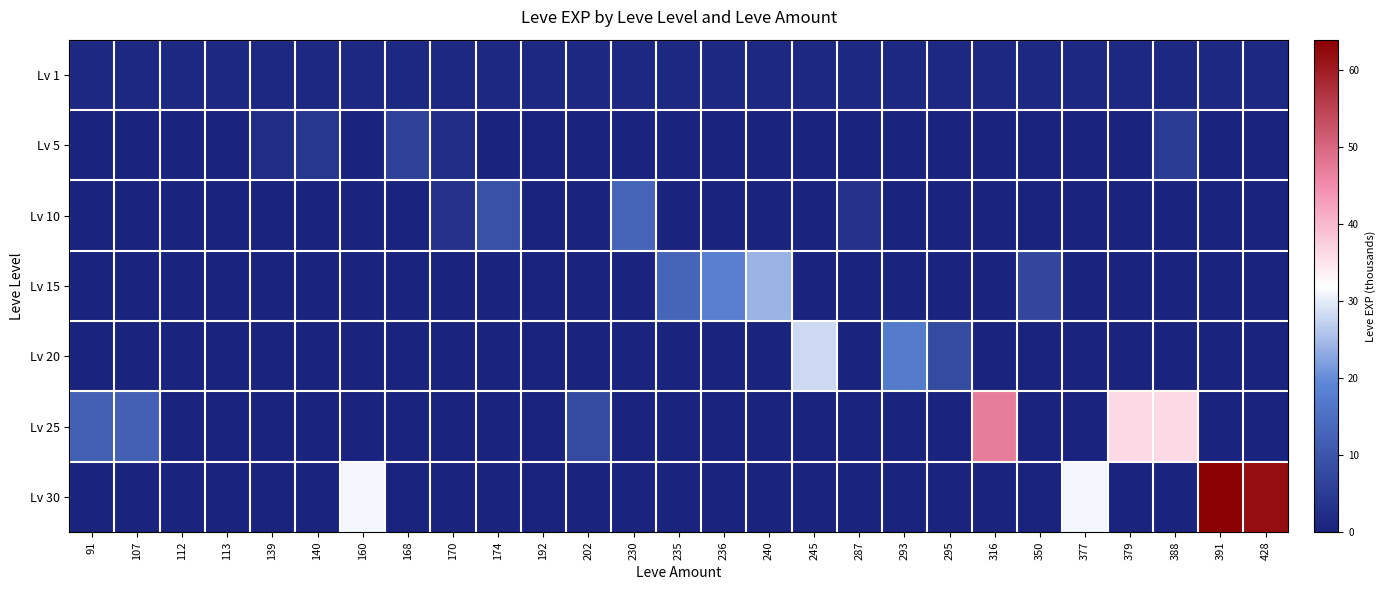

At how many categories does at least one series exceed 63?

1